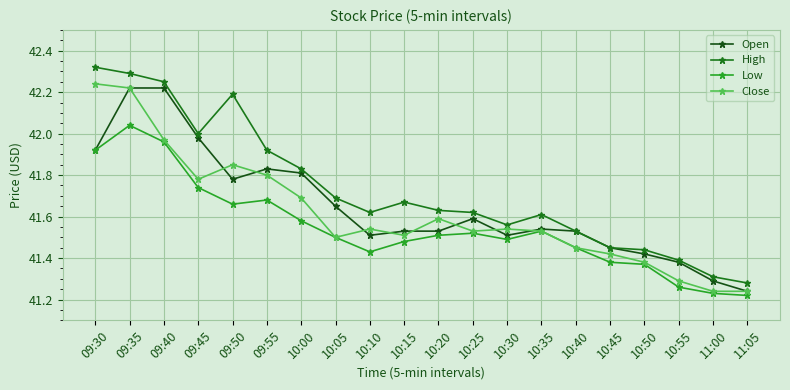

Rank the series by their maximum value, from highest to lowest.

High, Close, Open, Low